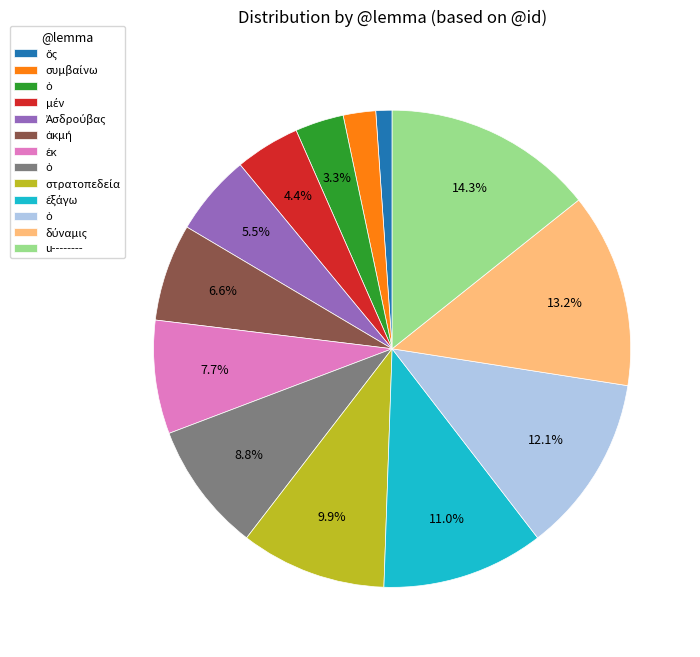

To the nearest percent, what is the average slice percentage?

8%